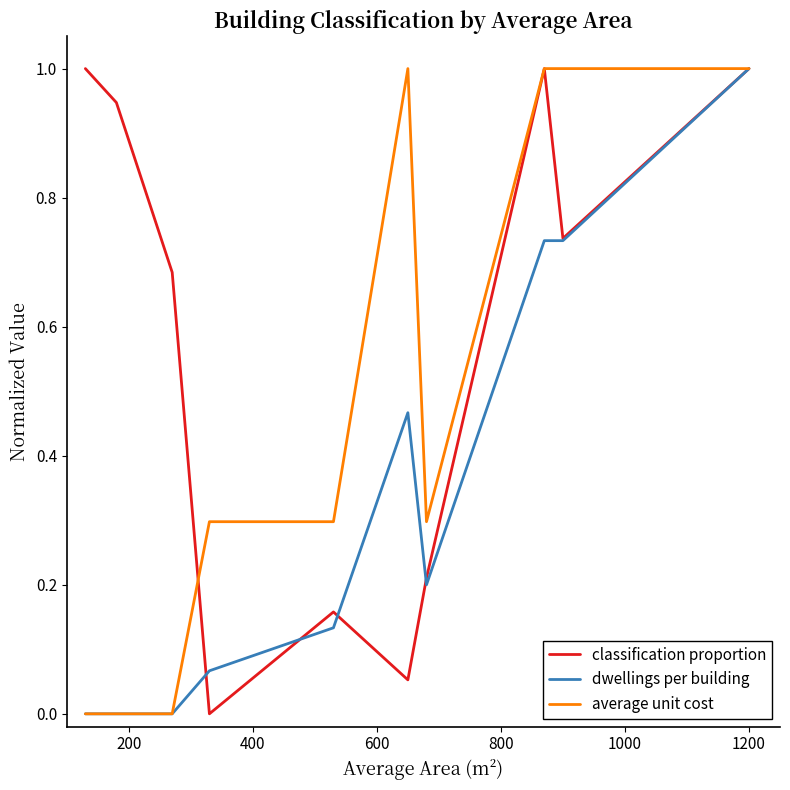

Which series has the largest total across all categories?

classification proportion